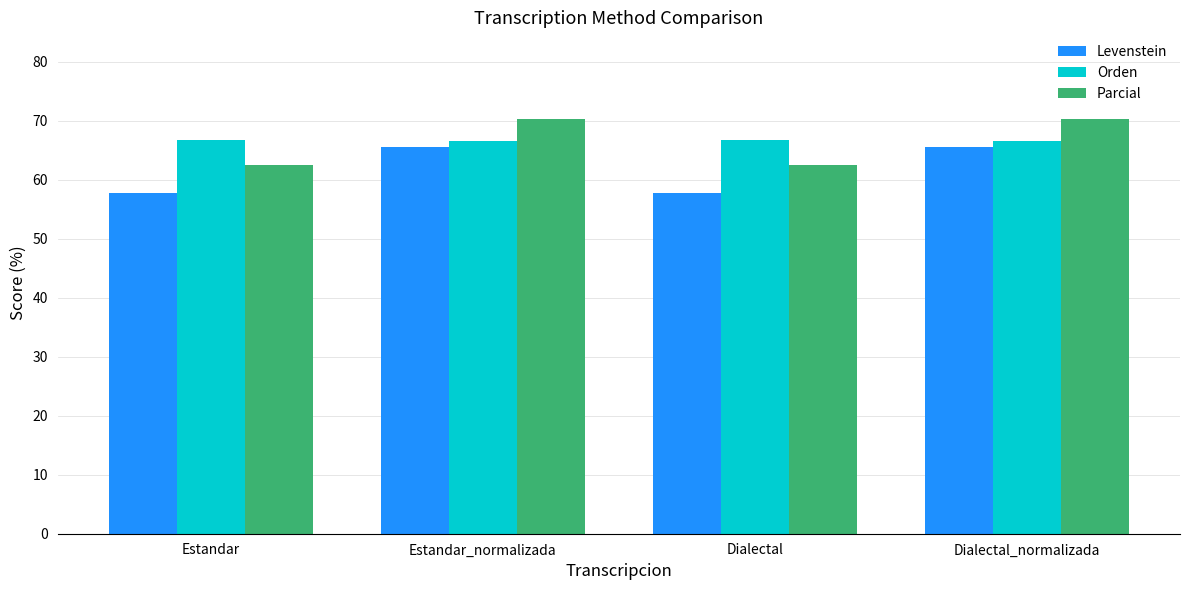

How many categories are shown in the chart?

4